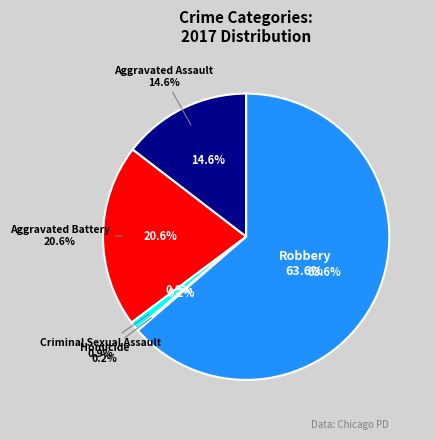

Is Robbery the majority of the pie?

Yes